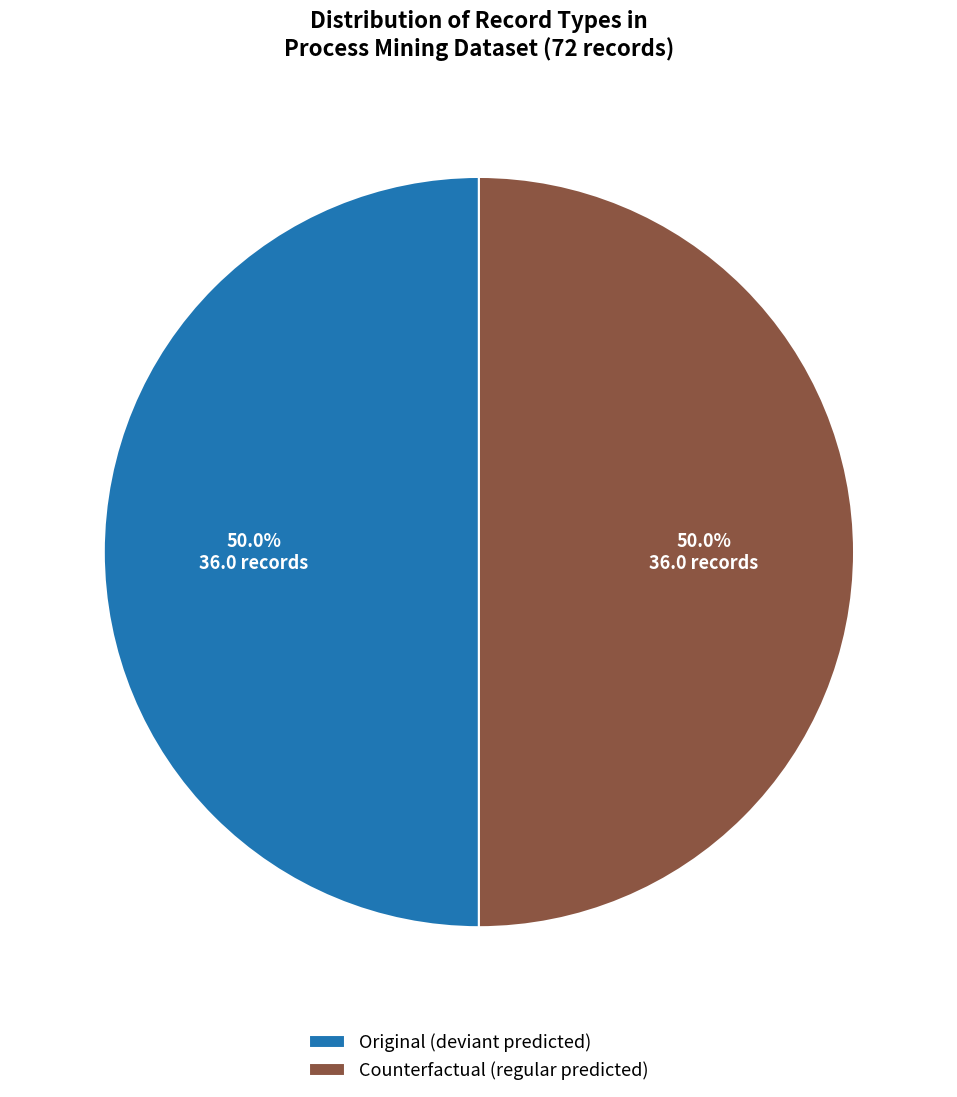

Approximately how many times larger is the value at Counterfactual (regular predicted) compared to Original (deviant predicted)?

1.0